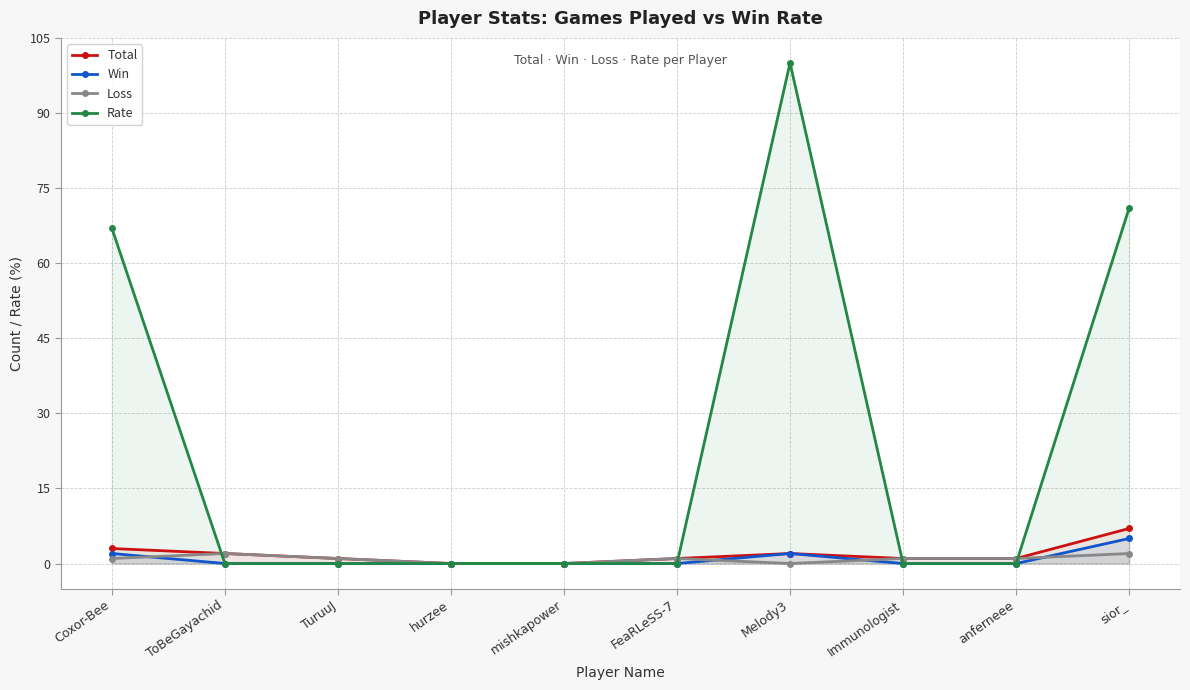

At how many categories does at least one series exceed 93?

1